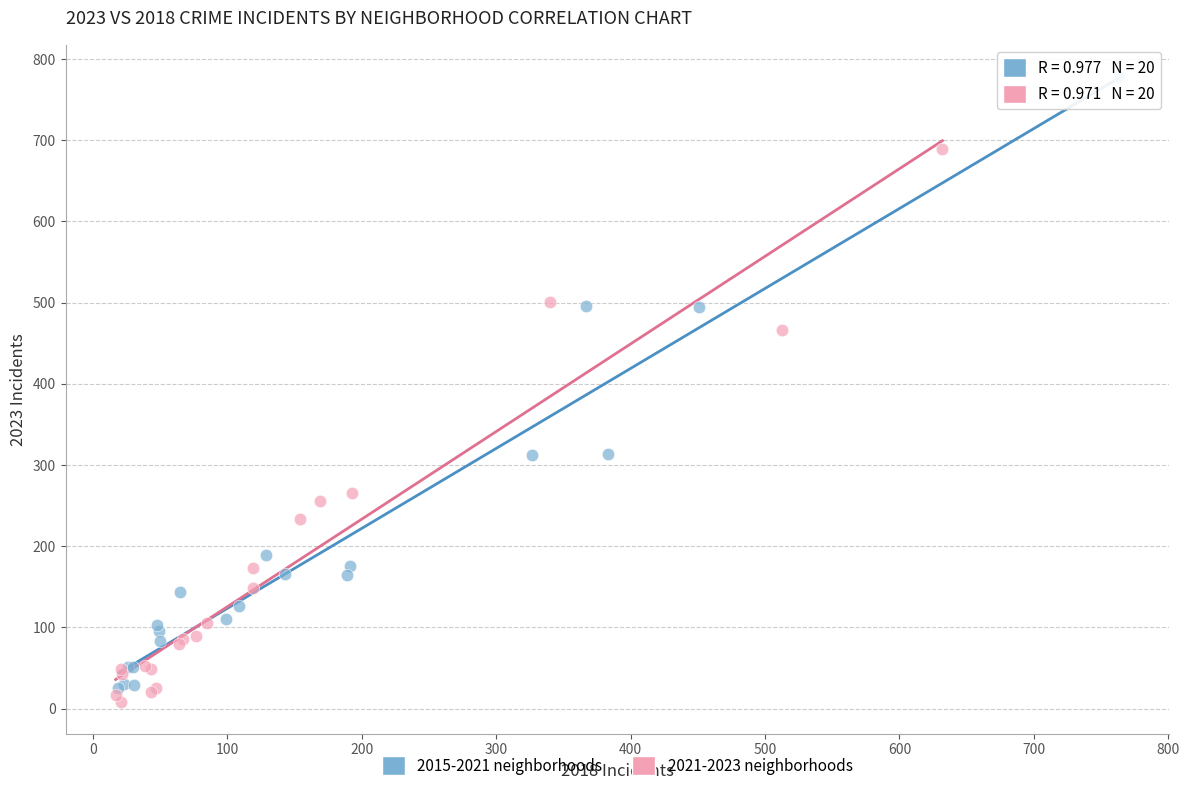

Which series contains the highest Y value?

2015-2021 neighborhoods